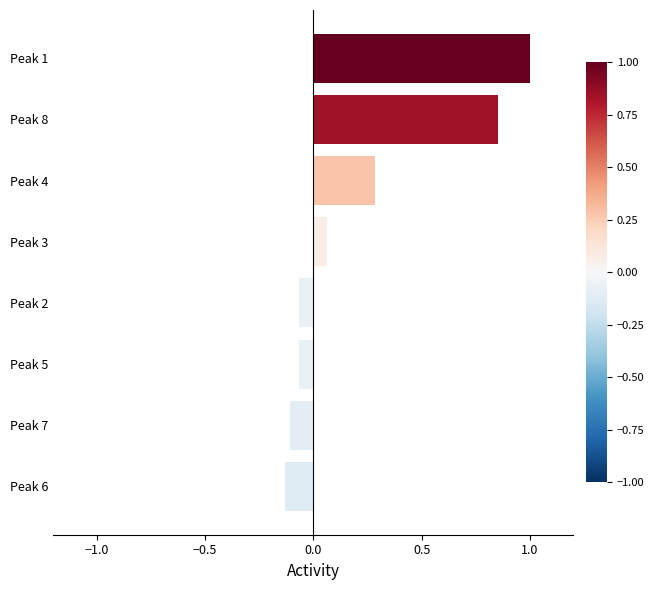

Read the value at Peak 4.

0.3